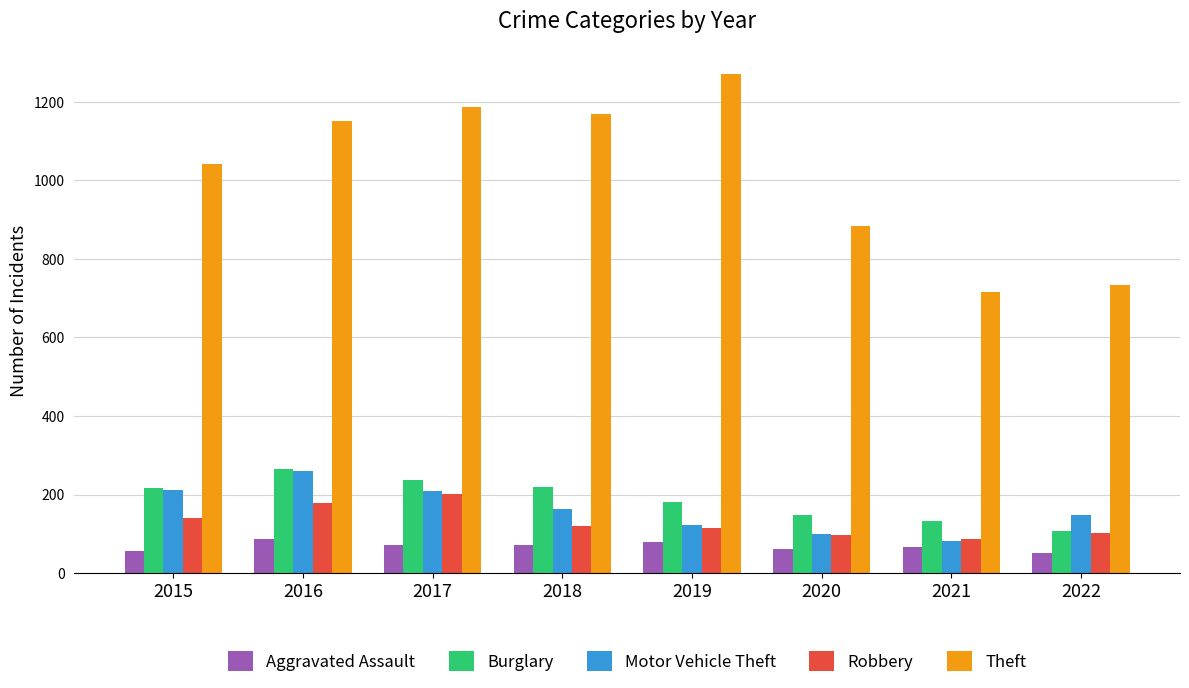

Count the number of categories in the chart.

8